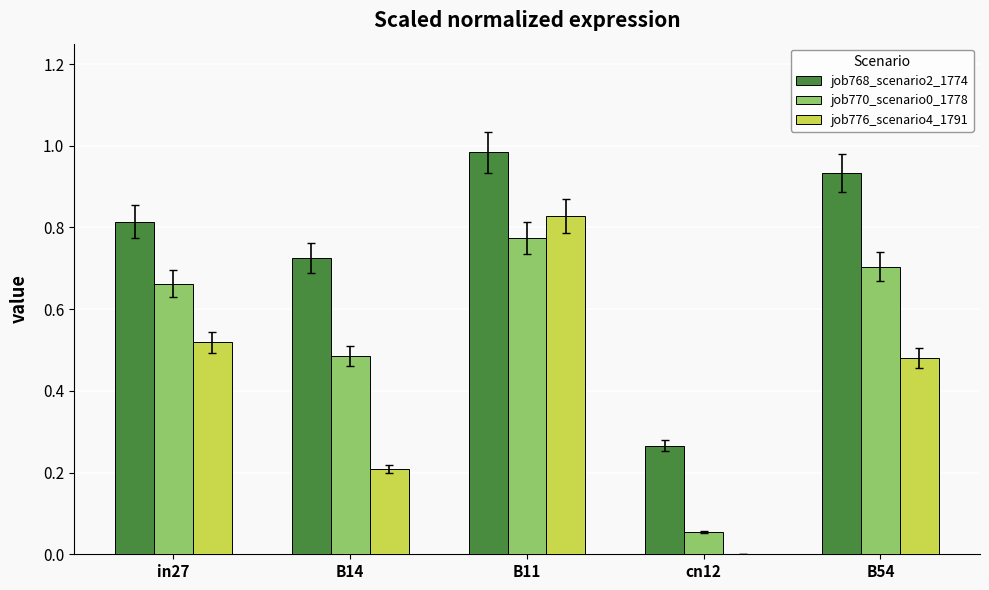

Which series changed the most between B11 and B54?

job776_scenario4_1791